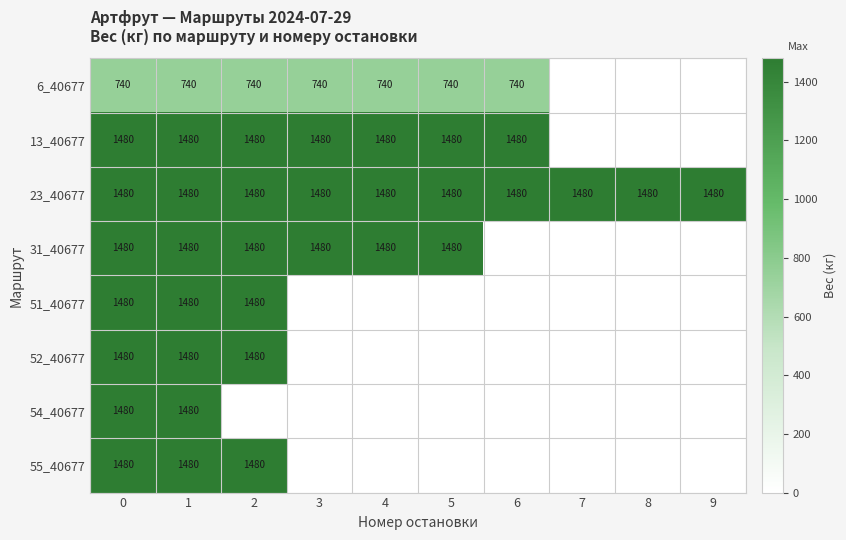

What is the difference between the highest and lowest values at 0?

740